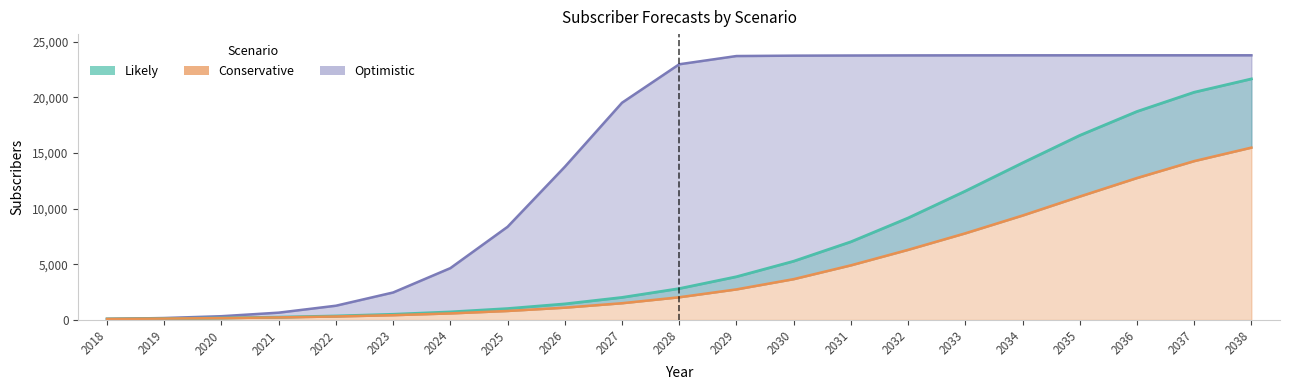

The value of Conservative at 2020 is 305. True or false?

False